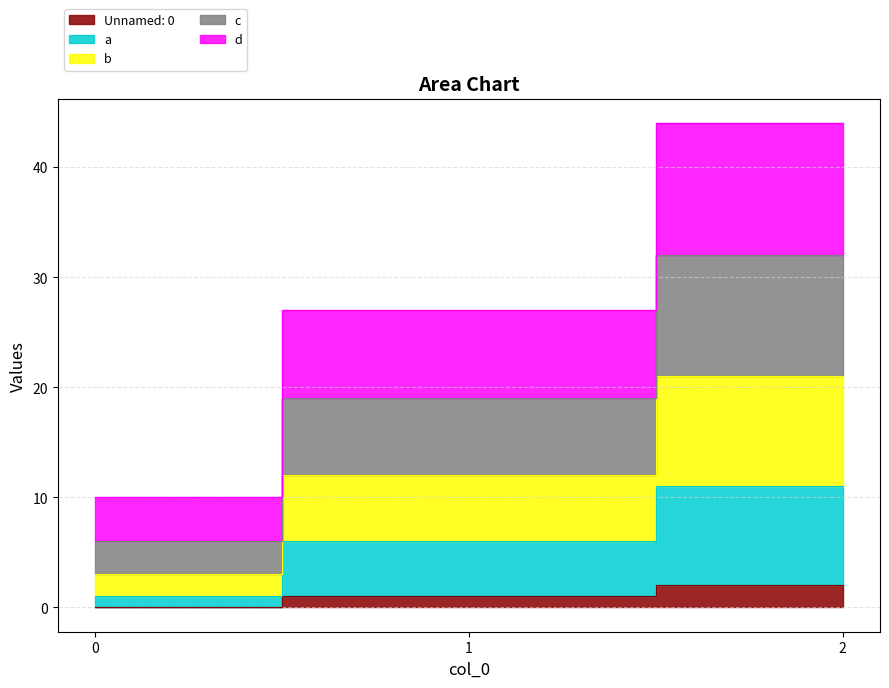

Count the d values in the range 10 to 44.

3